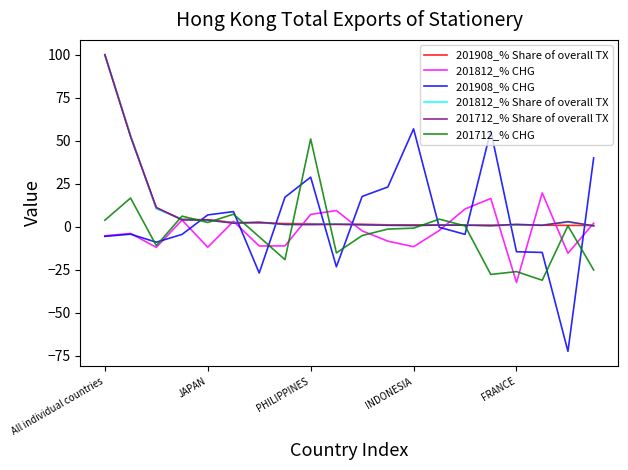

What is the difference between the maximum and minimum values in the 201812_% CHG series?

52.0